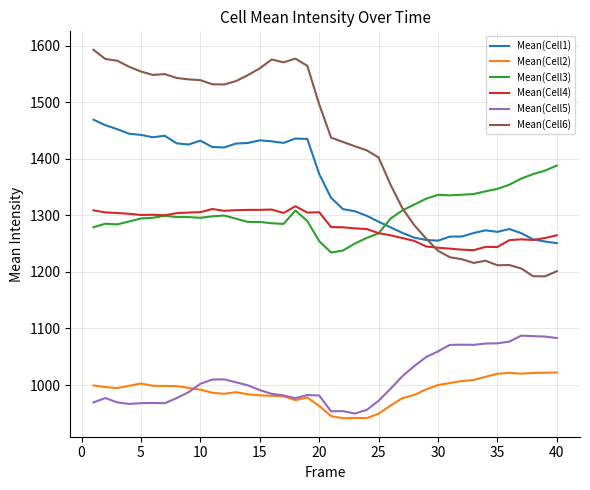

Which series has the largest range (max minus min)?

Mean(Cell6)